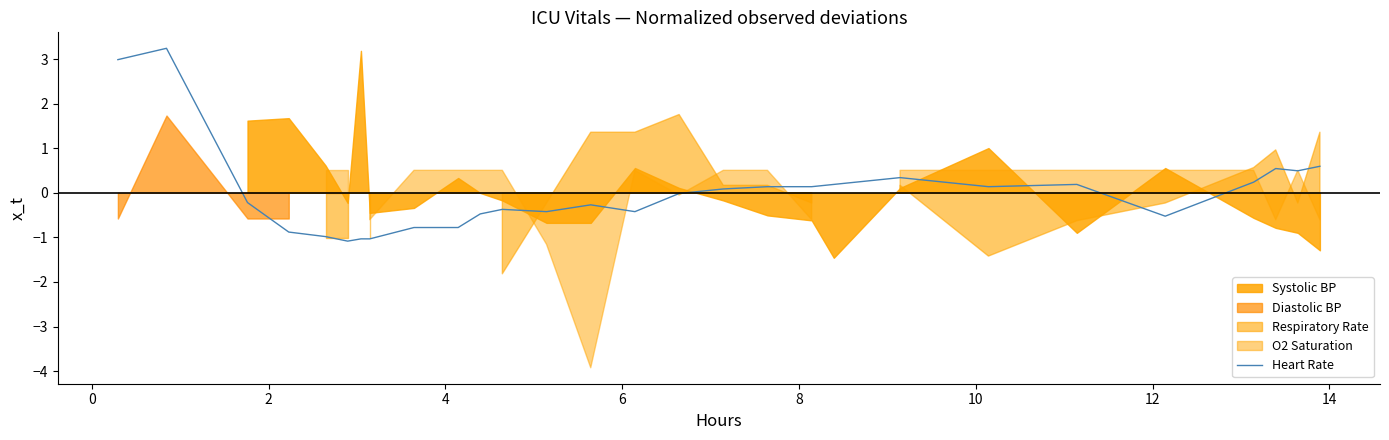

How many negative values are there?

15